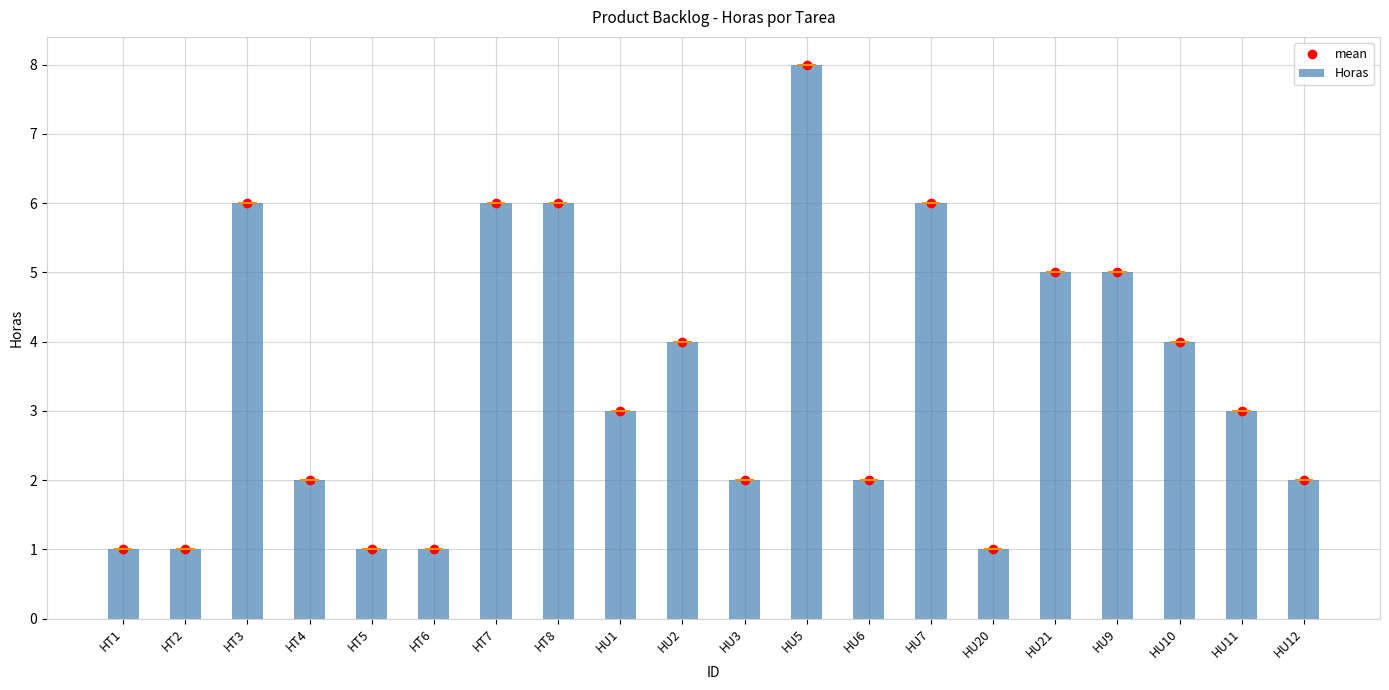

How many values in the Horas series are below 3?

9